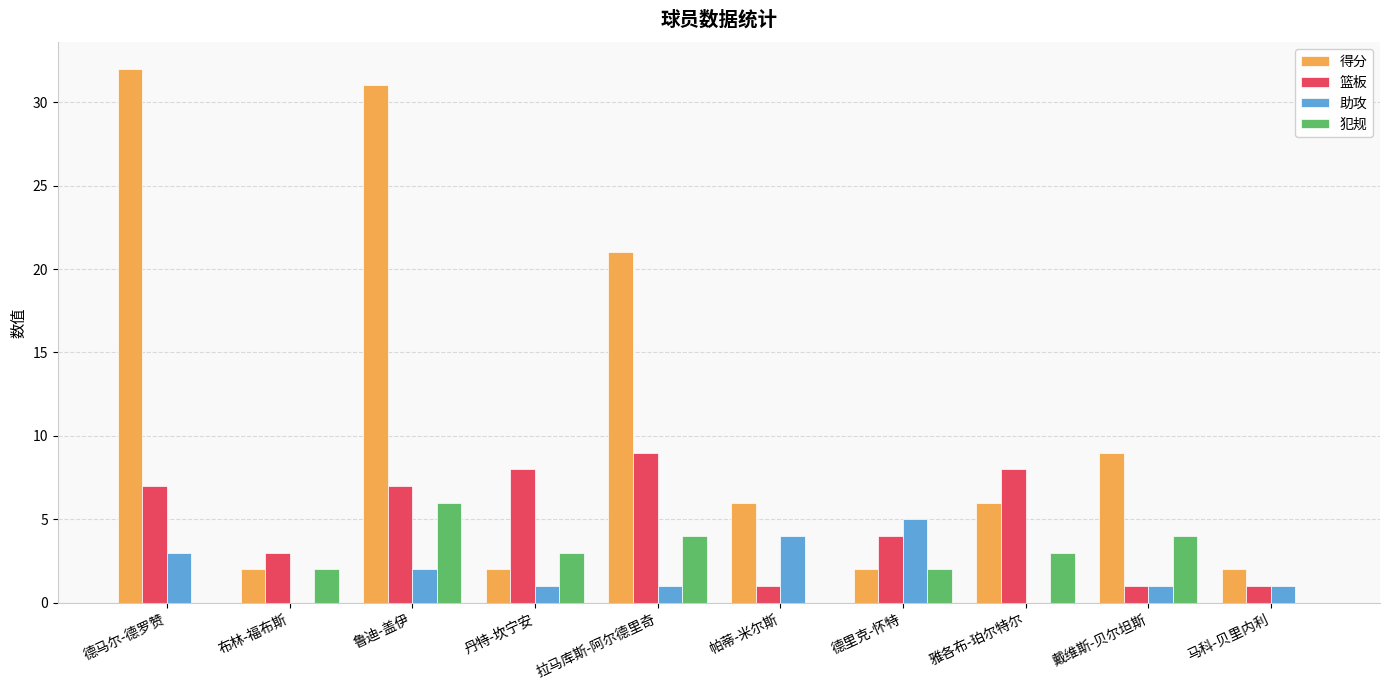

Read the 助攻 value at 鲁迪-盖伊.

2